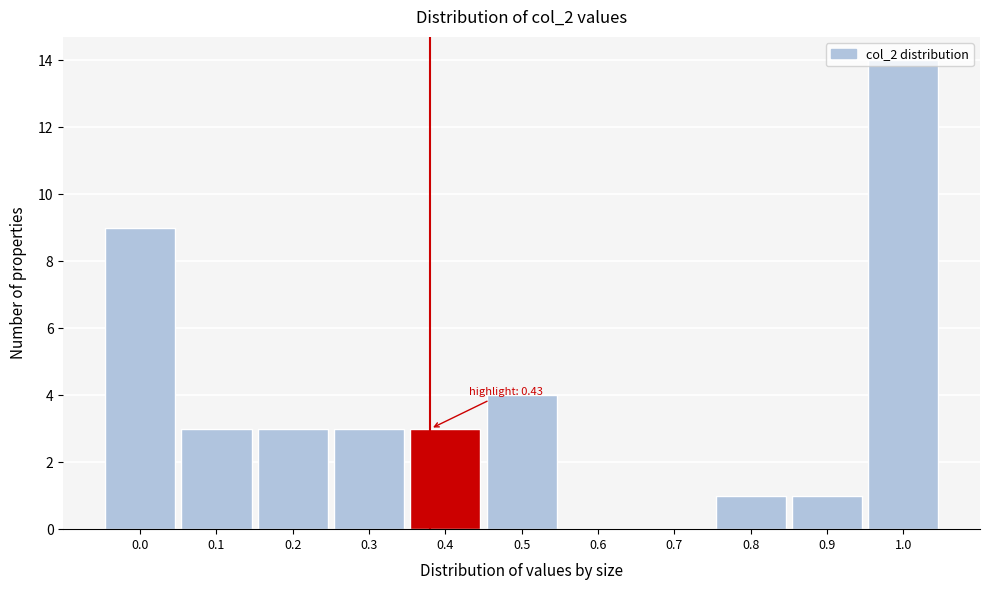

The value at 0.0 is 9. True or false?

True